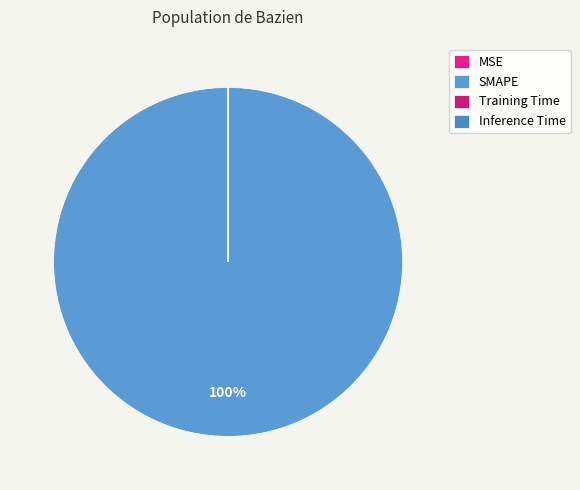

To the nearest percent, what is the difference between the Training Time and SMAPE slice percentages?

100%